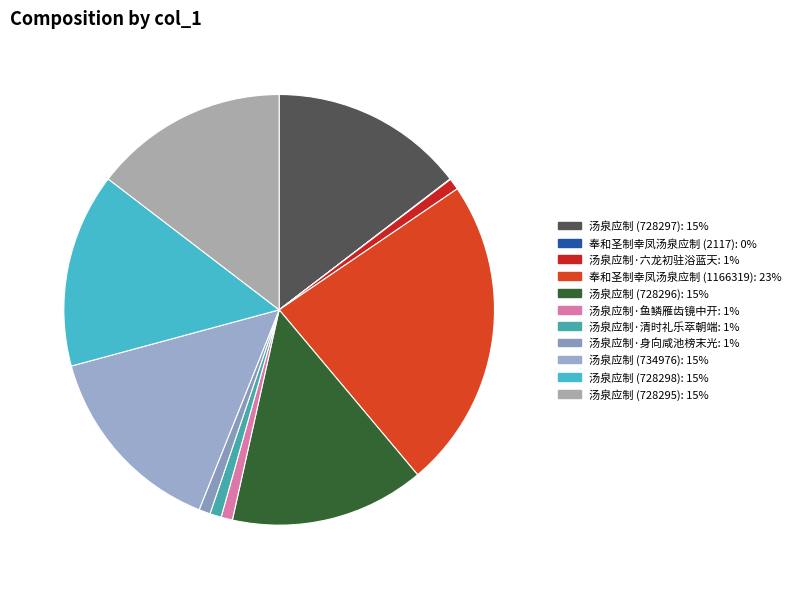

Combined, what portion of the pie is 汤泉应制 (734976) and 奉和圣制幸凤汤泉应制 (2117)?

14.8%